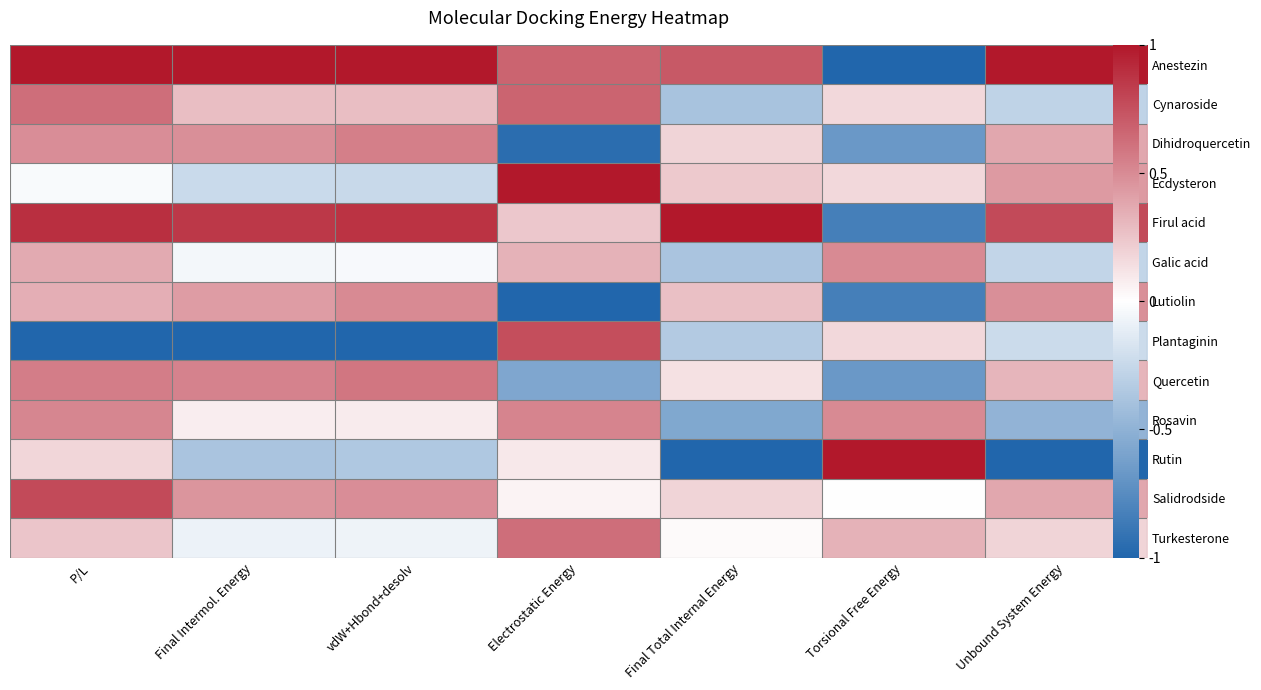

Between Electrostatic Energy and Final Total Internal Energy, which is larger?

Final Total Internal Energy